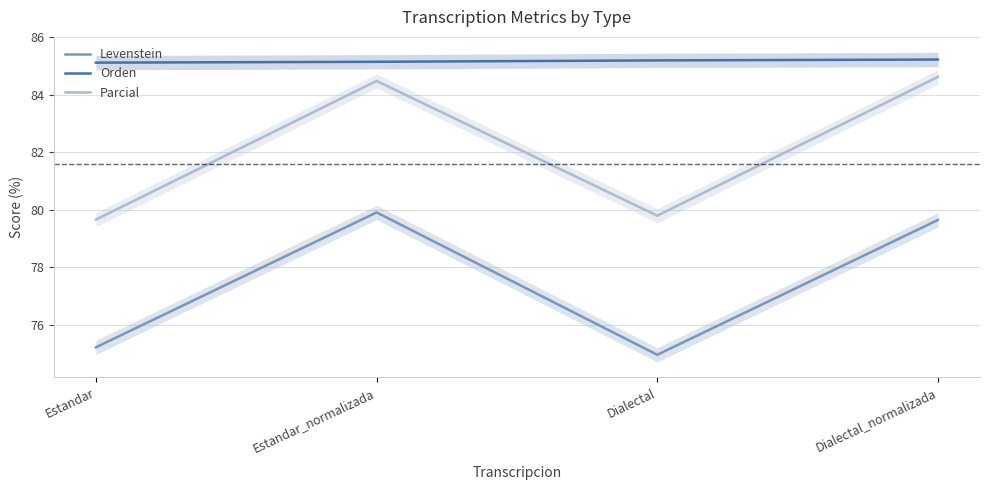

Which category has the highest value across all series?

Dialectal_normalizada